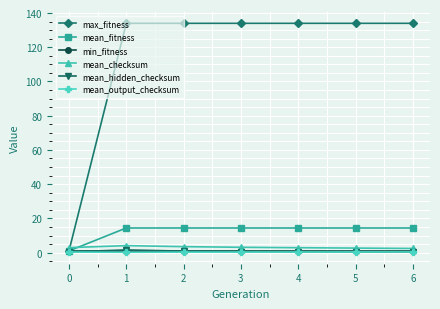

What is the average value of the min_fitness series?

1.0